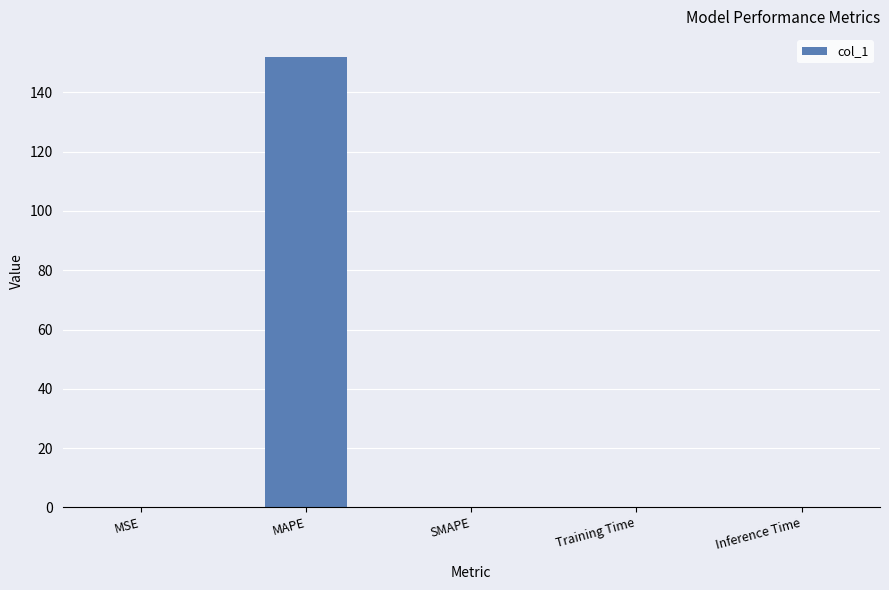

Count the number of data series in this chart.

1